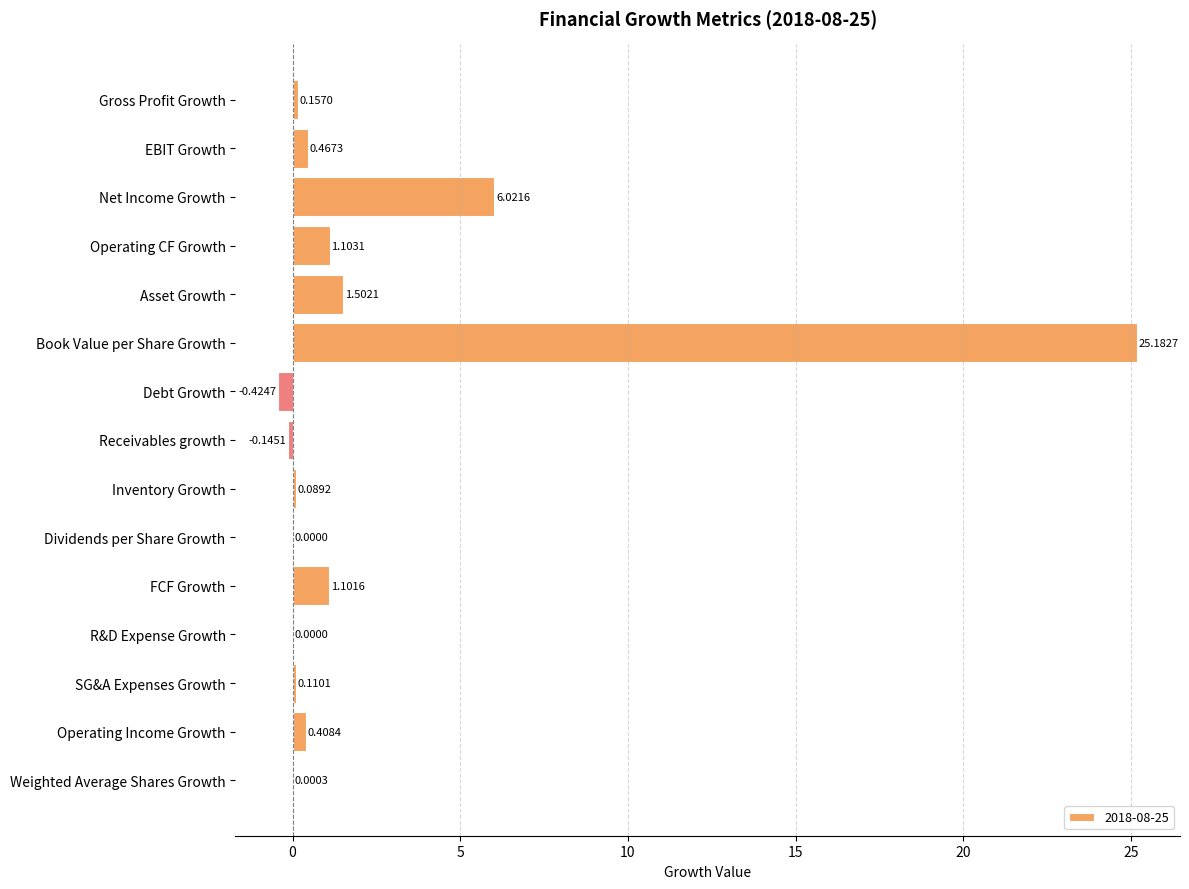

Is it true that the value at Asset Growth is 1.5?

True